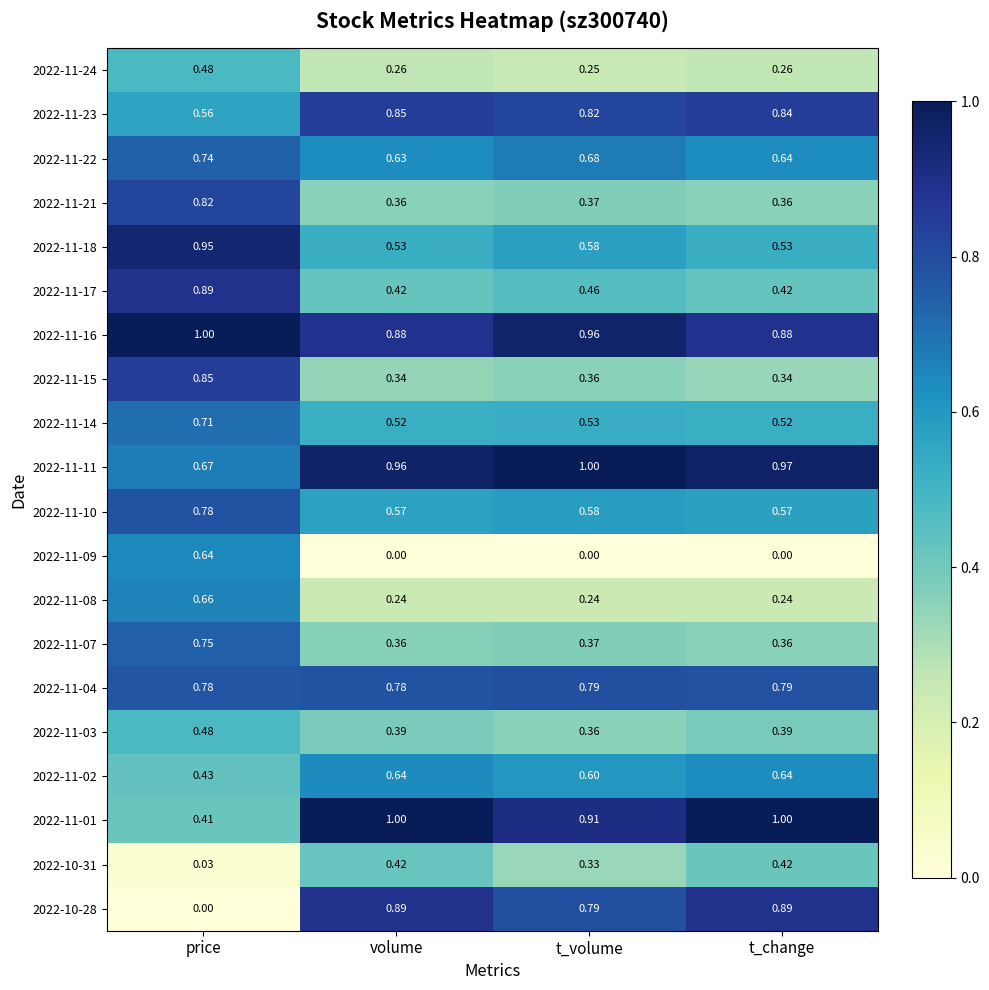

Which category has the highest value in the 2022-11-10 series?

price